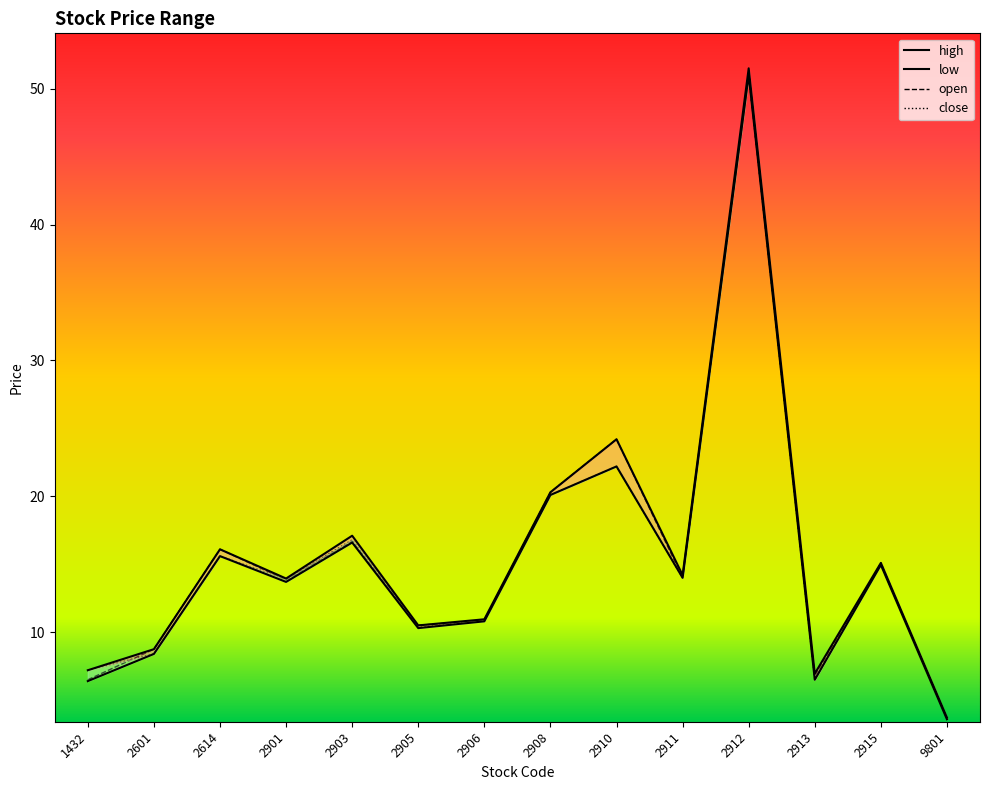

What are all the series names shown in the legend?

open, high, low, close